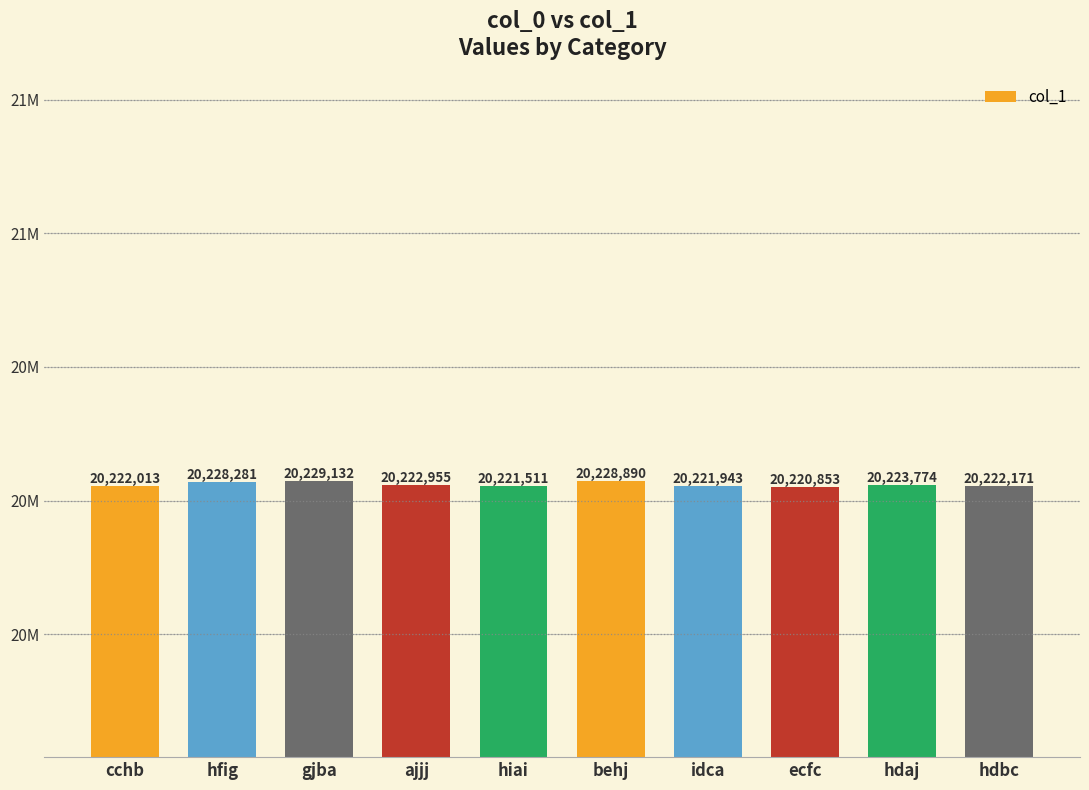

What is the change in value from behj to ecfc?

-8037